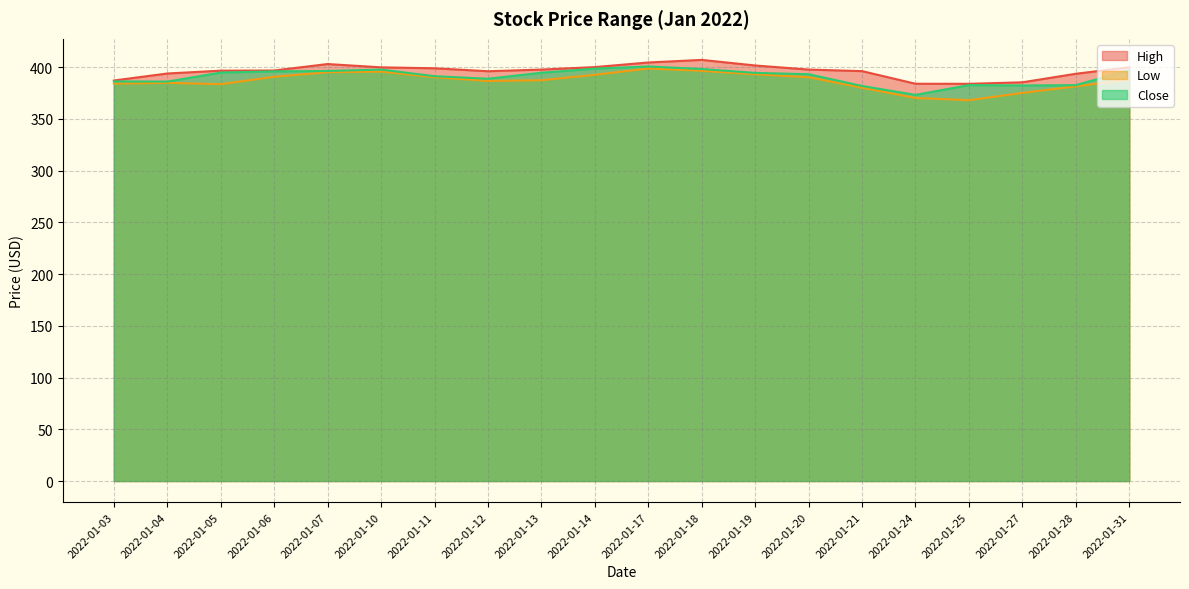

How many values in the High series are below 397?

10